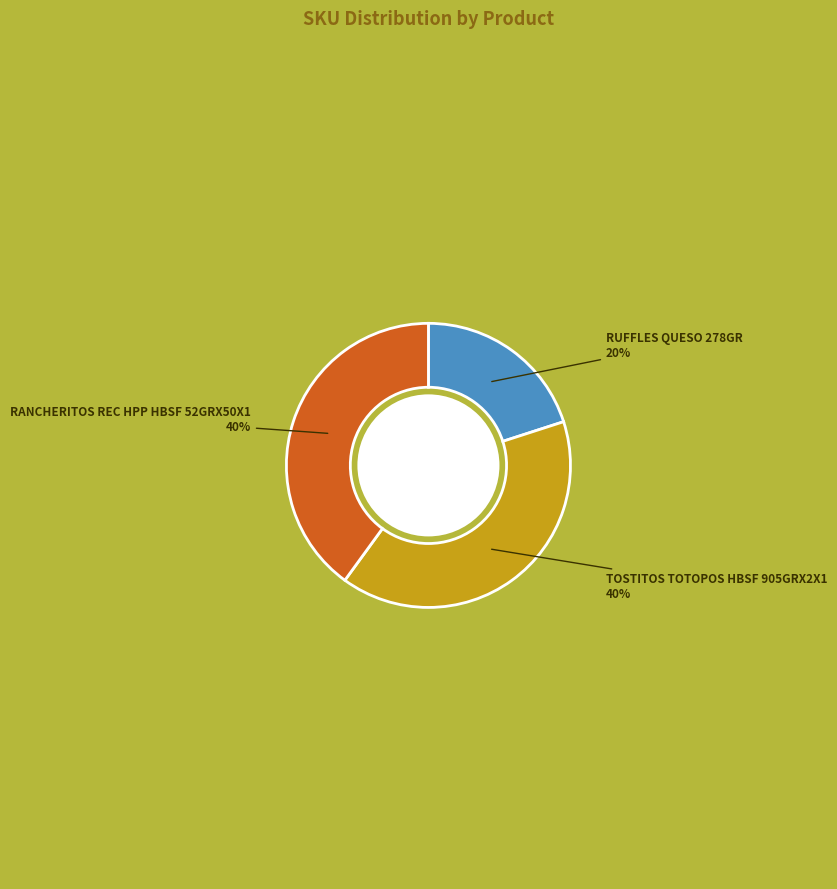

Do RUFFLES QUESO 278GR and RANCHERITOS REC HPP HBSF 52GRX50X1 together represent more than half of the pie?

Yes